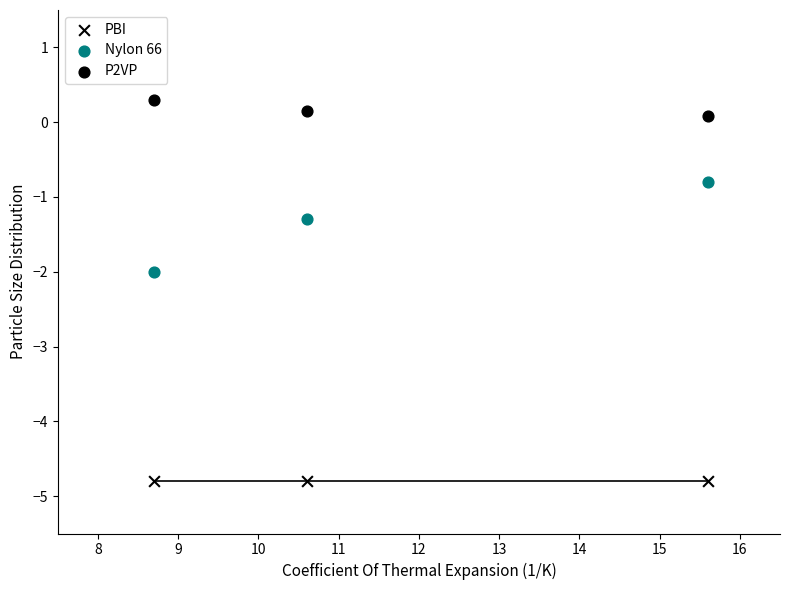

Count the number of points in this scatter plot.

9